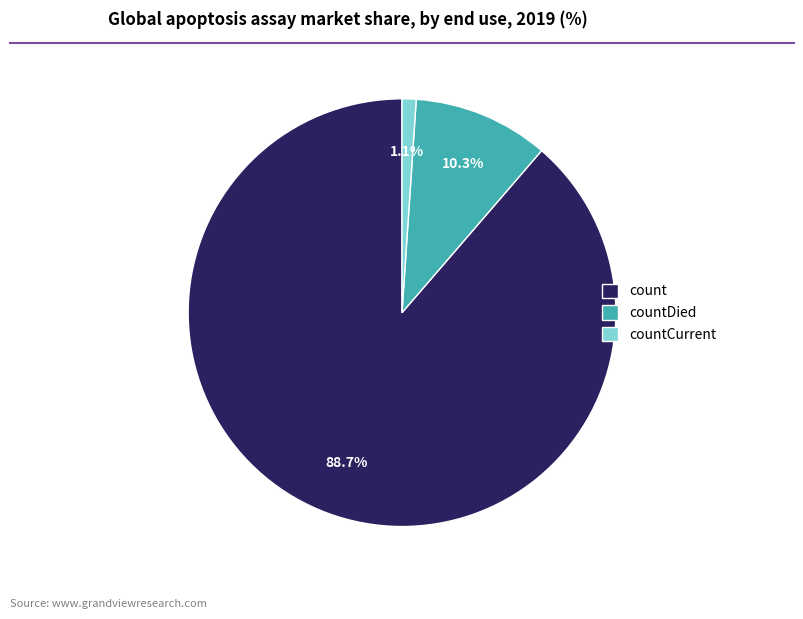

To the nearest percent, what is the difference between the largest and smallest slice percentages?

88%